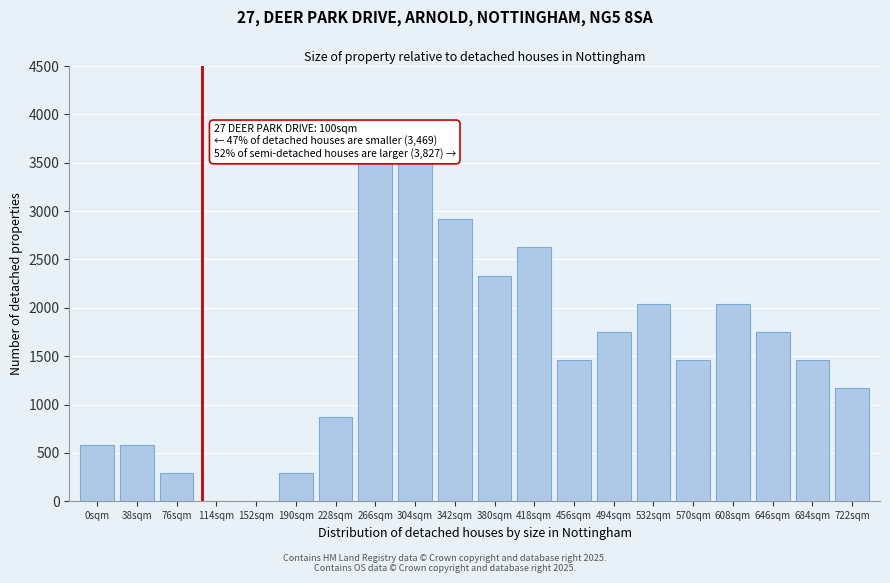

Reading left to right, extract all data points from this chart.

0sqm=583.3	38sqm=583.3	76sqm=291.7	114sqm=0.0	152sqm=0.0	190sqm=291.7	228sqm=875.0	266sqm=3500.0	304sqm=3500.0	342sqm=2916.7	380sqm=2333.3	418sqm=2625.0	456sqm=1458.3	494sqm=1750.0	532sqm=2041.7	570sqm=1458.3	608sqm=2041.7	646sqm=1750.0	684sqm=1458.3	722sqm=1166.7